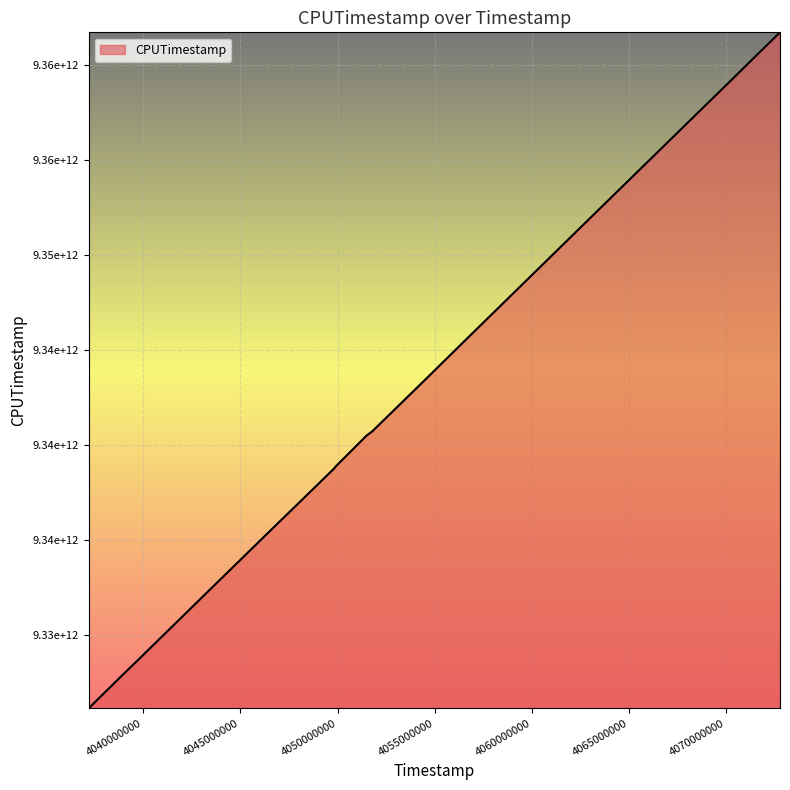

What is the minimum value shown in the chart?

9326134788245